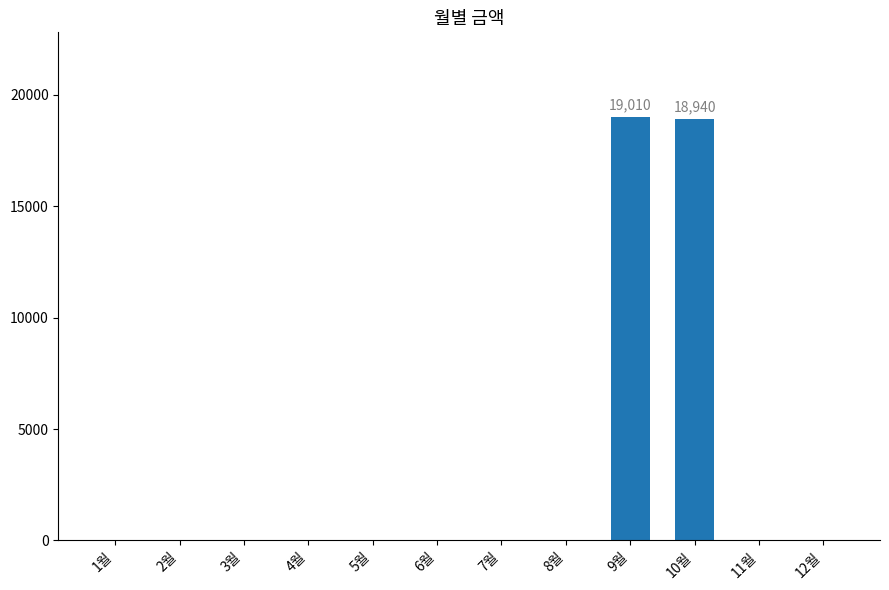

What is the maximum value shown in the chart?

19010